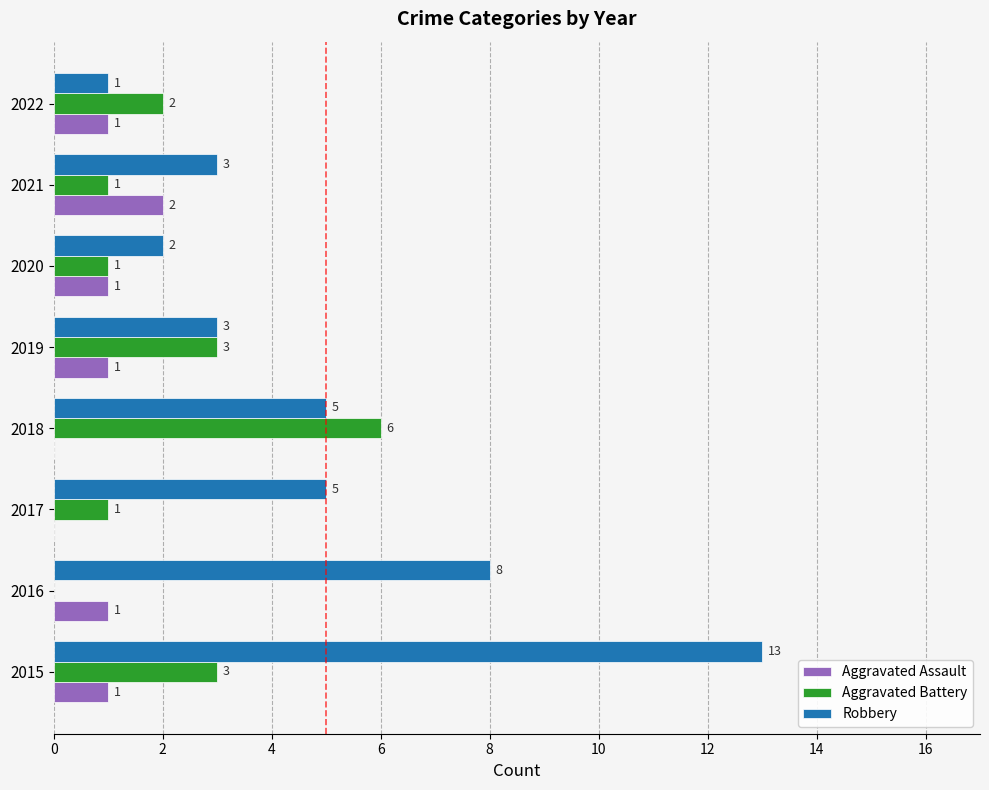

How many categories are shown in the chart?

8